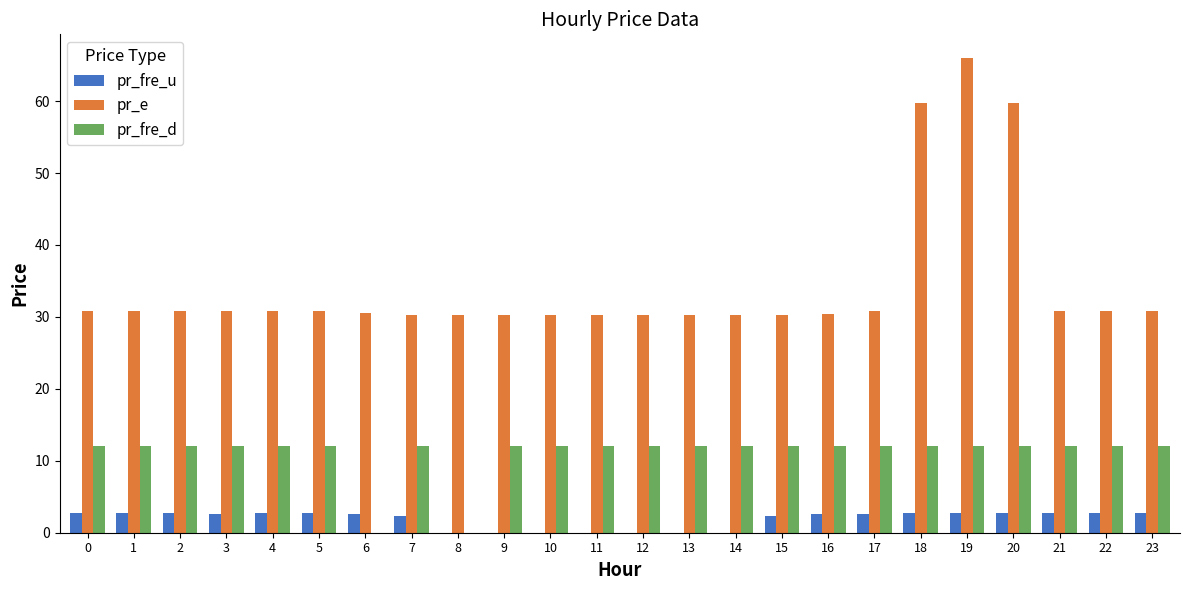

Which series has the widest spread of values?

pr_e